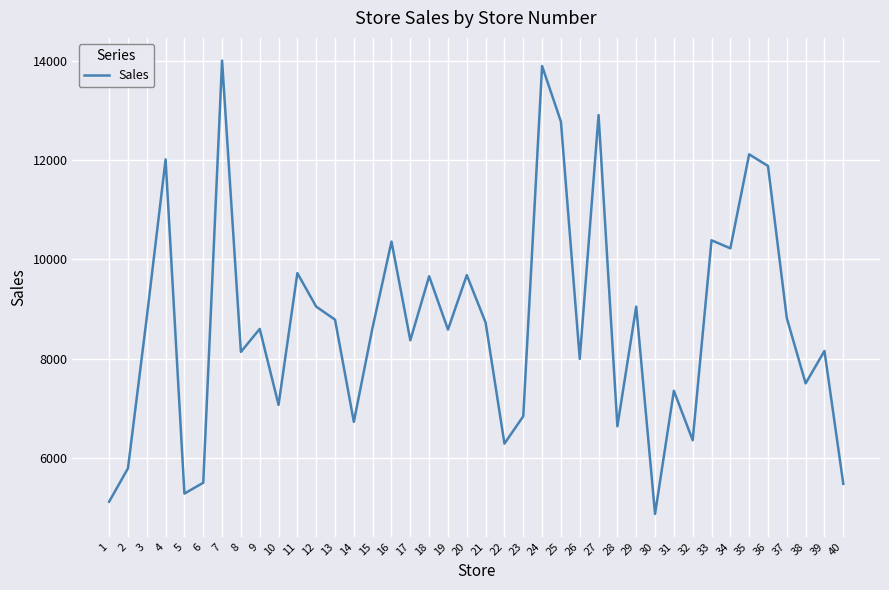

Is it true that the value at 12 is 2470.7?

False